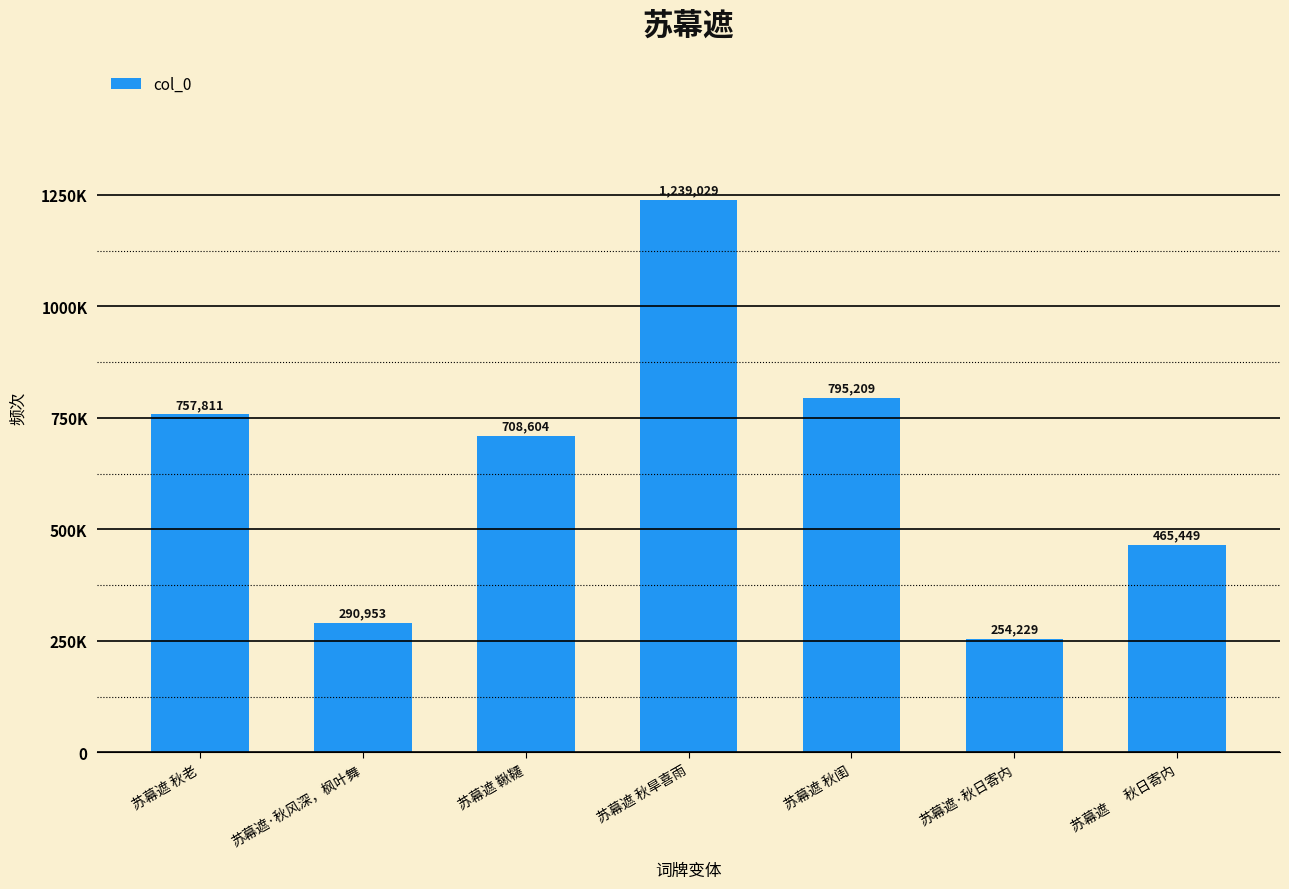

What value does the data have at 苏幕遮 秋老?

757811